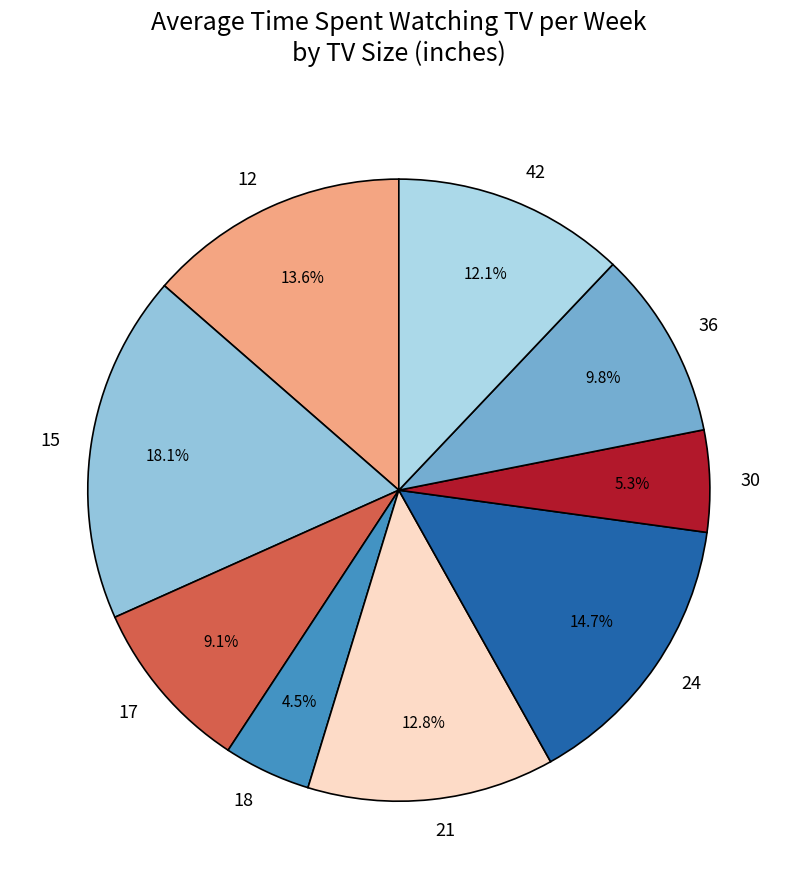

To the nearest percent, what is the difference between the 36 and 21 slice percentages?

3%